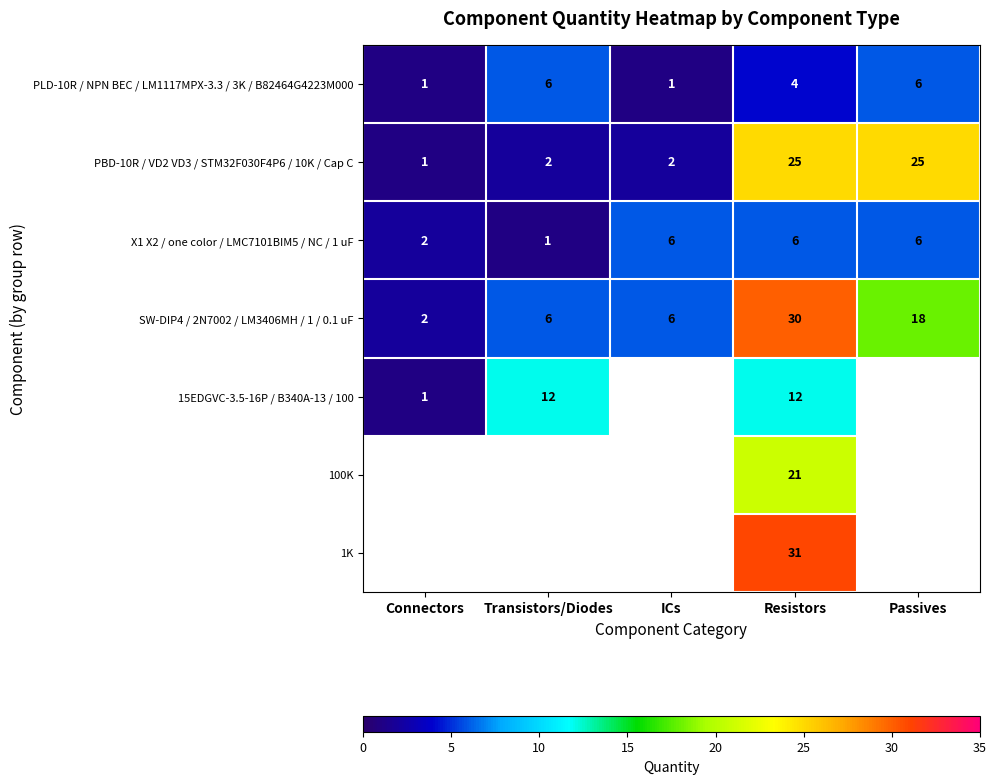

How many PLD-10R / NPN BEC / LM1117MPX-3.3 / 3K / B82464G4223M000 values are between 1 and 6?

5